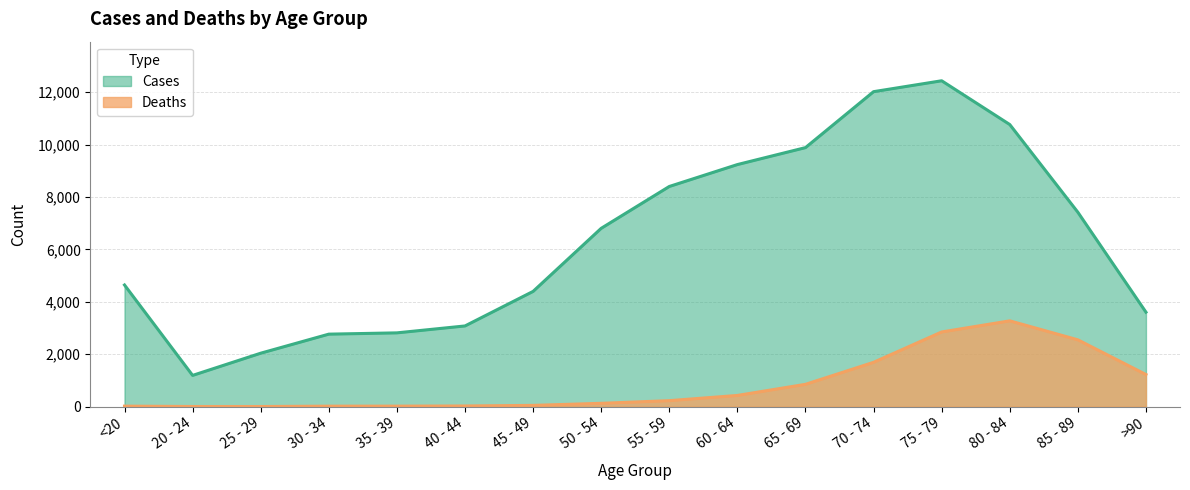

Reading right to left, extract all data points from this chart.

Deaths: >90=1224	85 - 89=2548	80 - 84=3273	75 - 79=2848	70 - 74=1690	65 - 69=850	60 - 64=426	55 - 59=227	50 - 54=126	45 - 49=47	40 - 44=24	35 - 39=18	30 - 34=17	25 - 29=3	20 - 24=4	<20=18
Cases: >90=3604	85 - 89=7417	80 - 84=10764	75 - 79=12434	70 - 74=12018	65 - 69=9883	60 - 64=9236	55 - 59=8400	50 - 54=6803	45 - 49=4396	40 - 44=3078	35 - 39=2814	30 - 34=2765	25 - 29=2038	20 - 24=1191	<20=4641